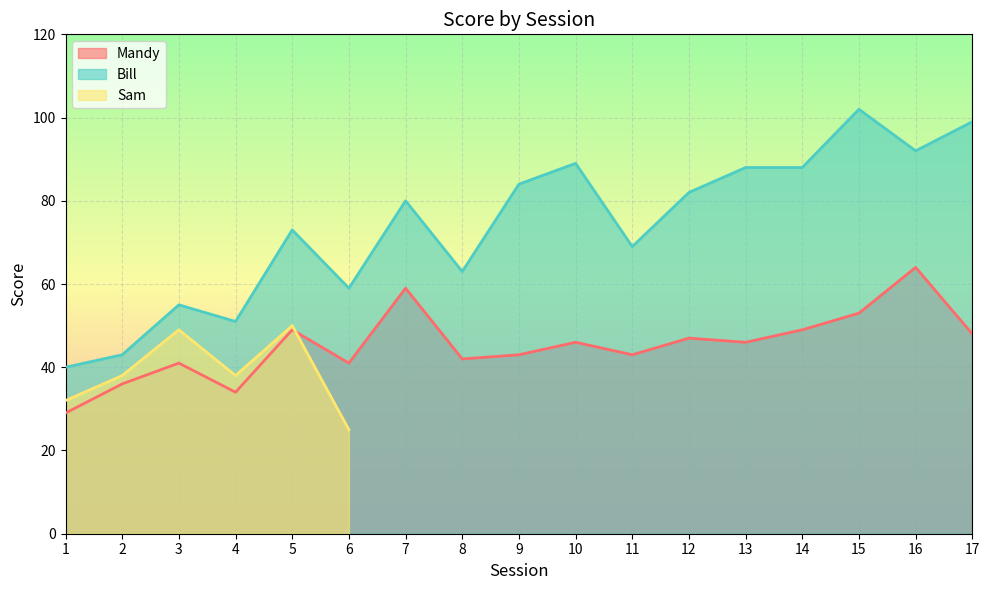

The value of Mandy at 6 is 41. True or false?

True